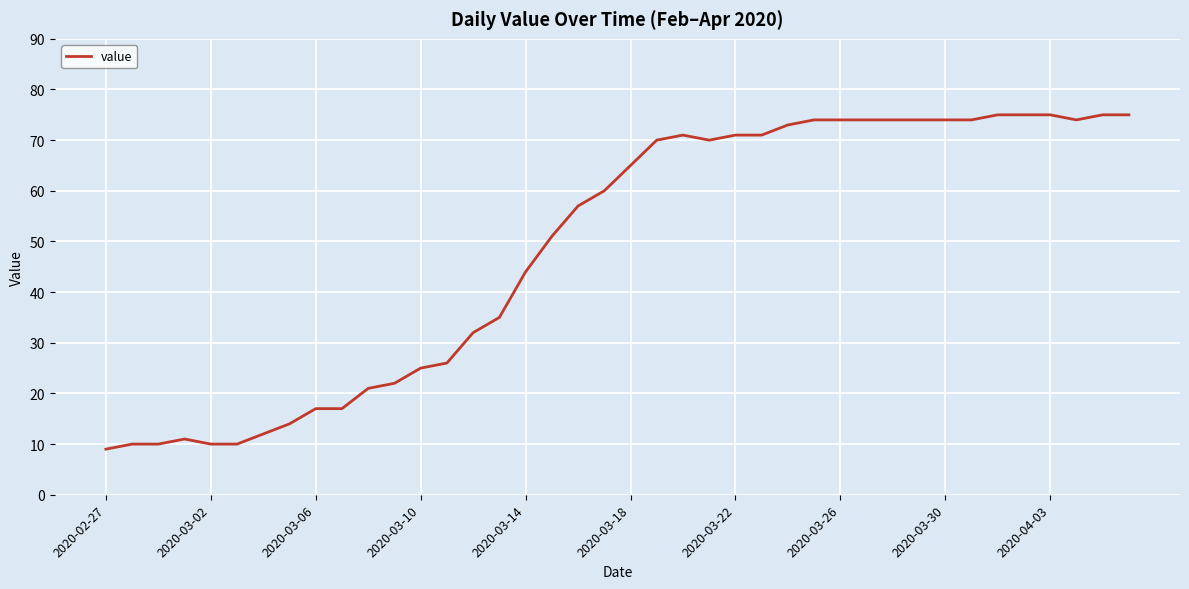

What is the difference between the maximum and minimum values?

66